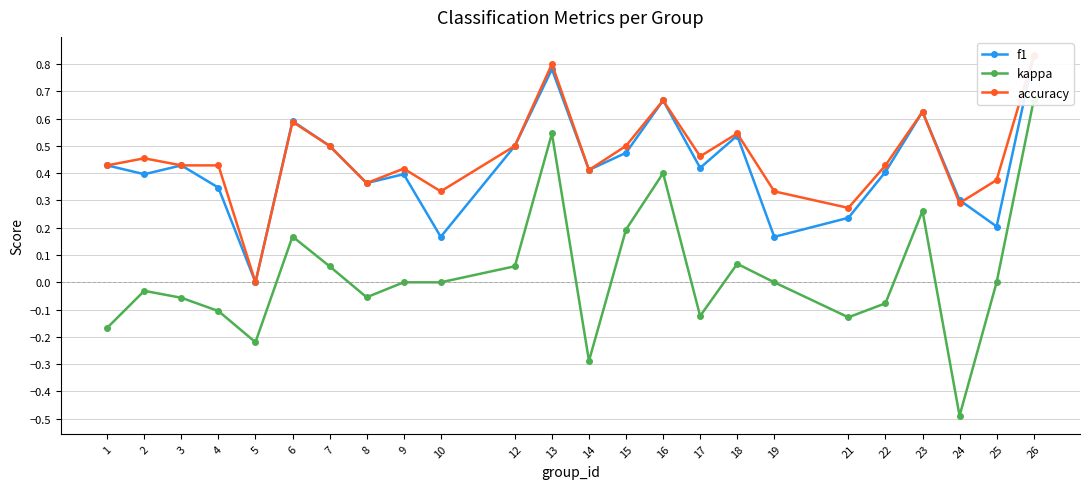

The value of f1 at 3 is 0.4. True or false?

True